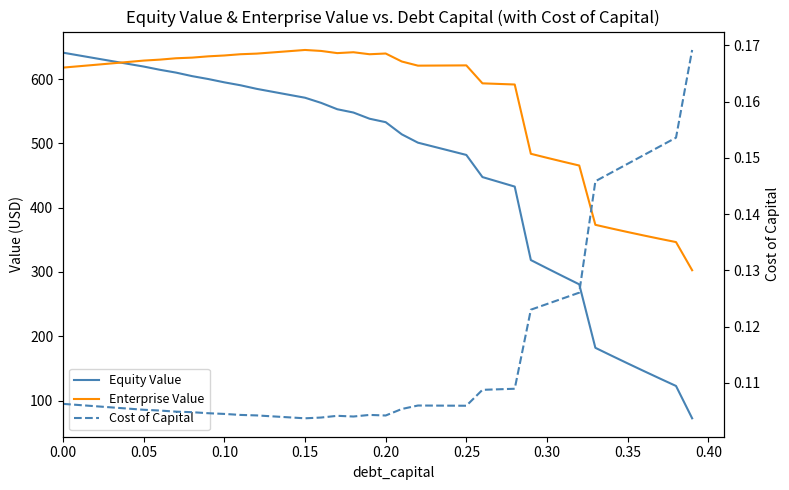

Which series has the largest range (max minus min)?

Equity Value